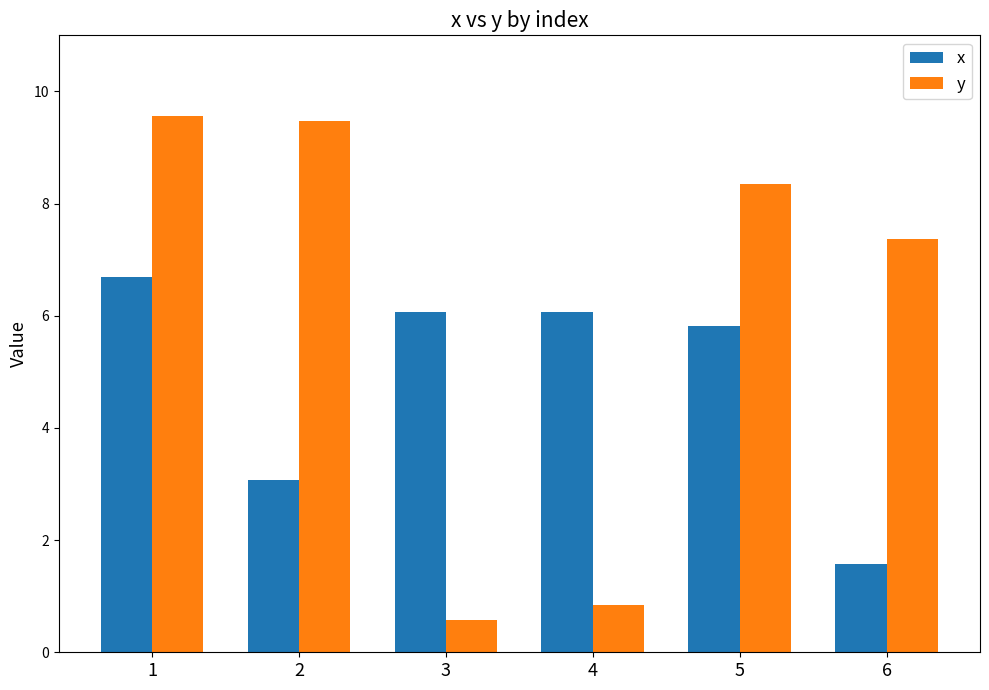

List the series in order of their peak value, lowest first.

x, y